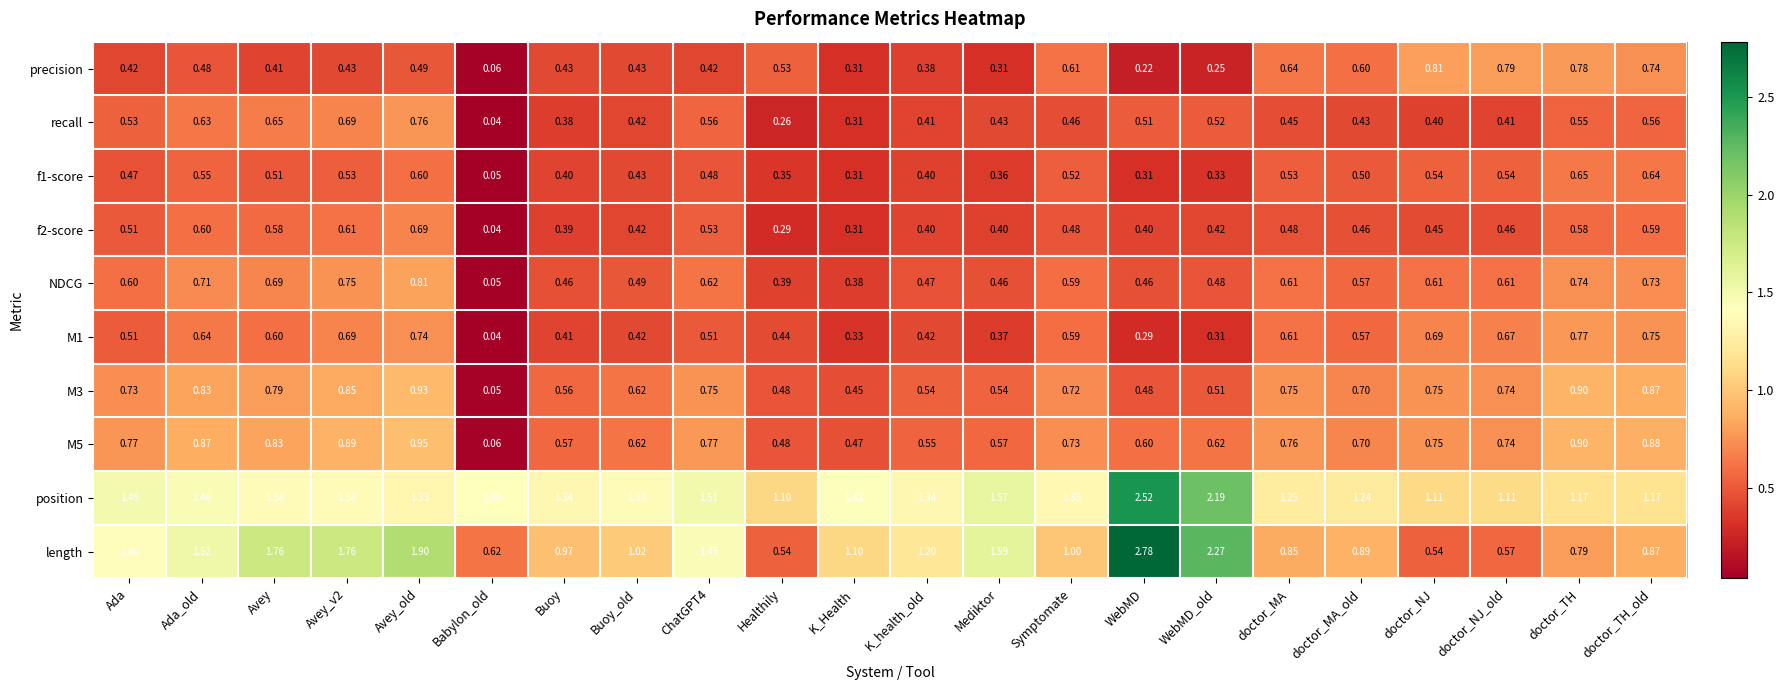

Which category has the lowest value across all series?

Babylon_old